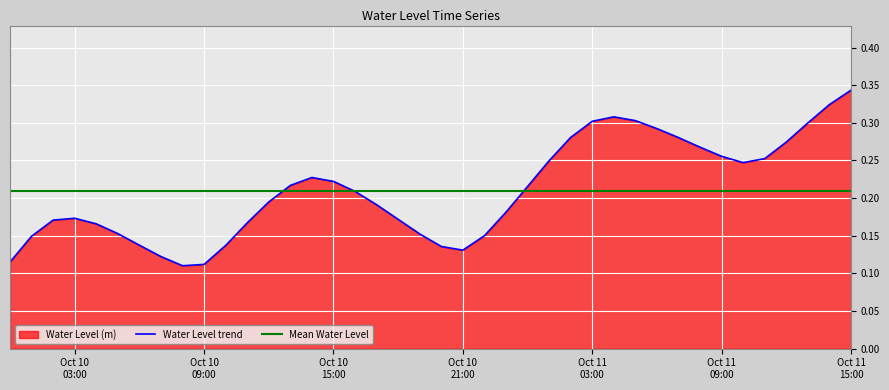

At which category does the chart reach its peak across all series?

Oct 11 15:00